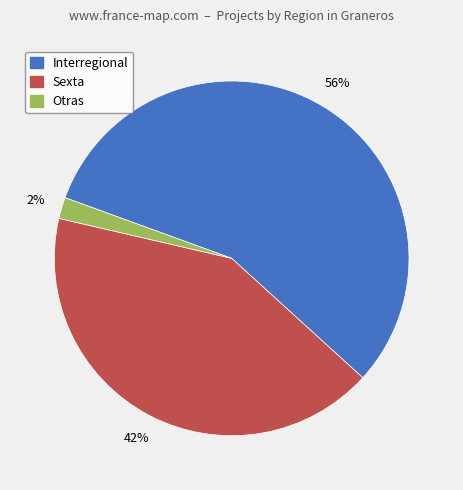

Does any single category account for the majority?

Yes